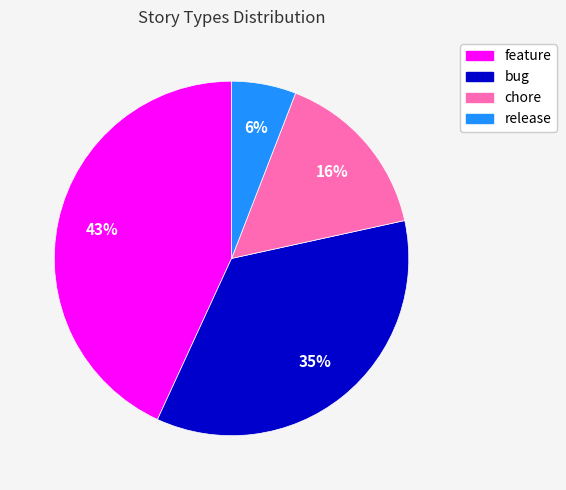

Rank the categories by value from highest to lowest.

feature, bug, chore, release